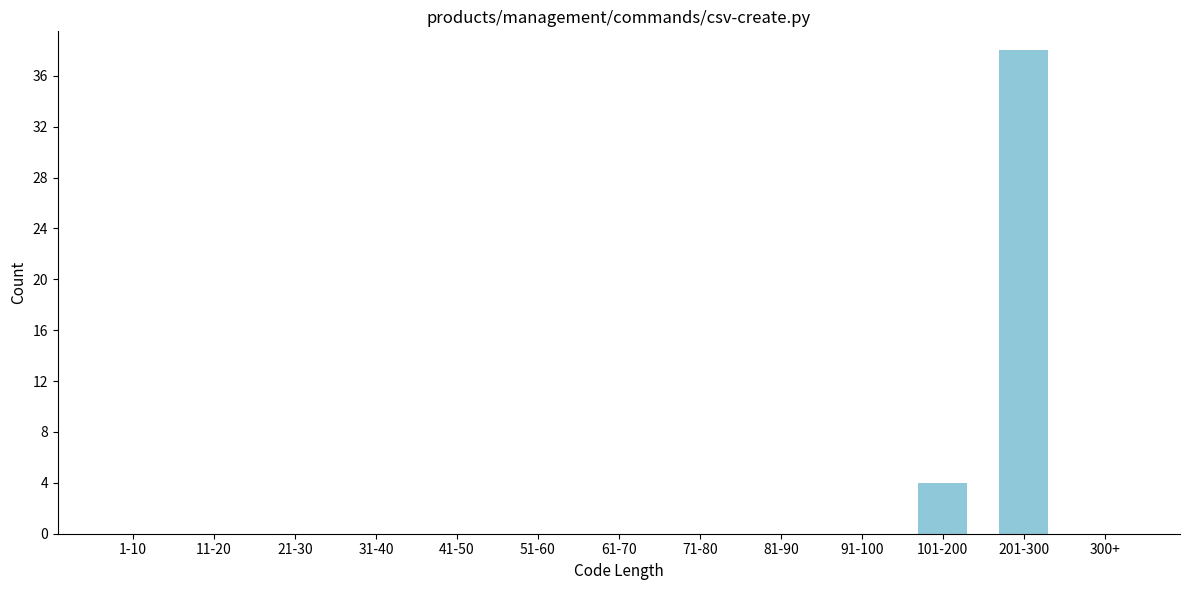

Reading left to right, list all the values displayed in this chart.

1-10=0	11-20=0	21-30=0	31-40=0	41-50=0	51-60=0	61-70=0	71-80=0	81-90=0	91-100=0	101-200=4	201-300=38	300+=0